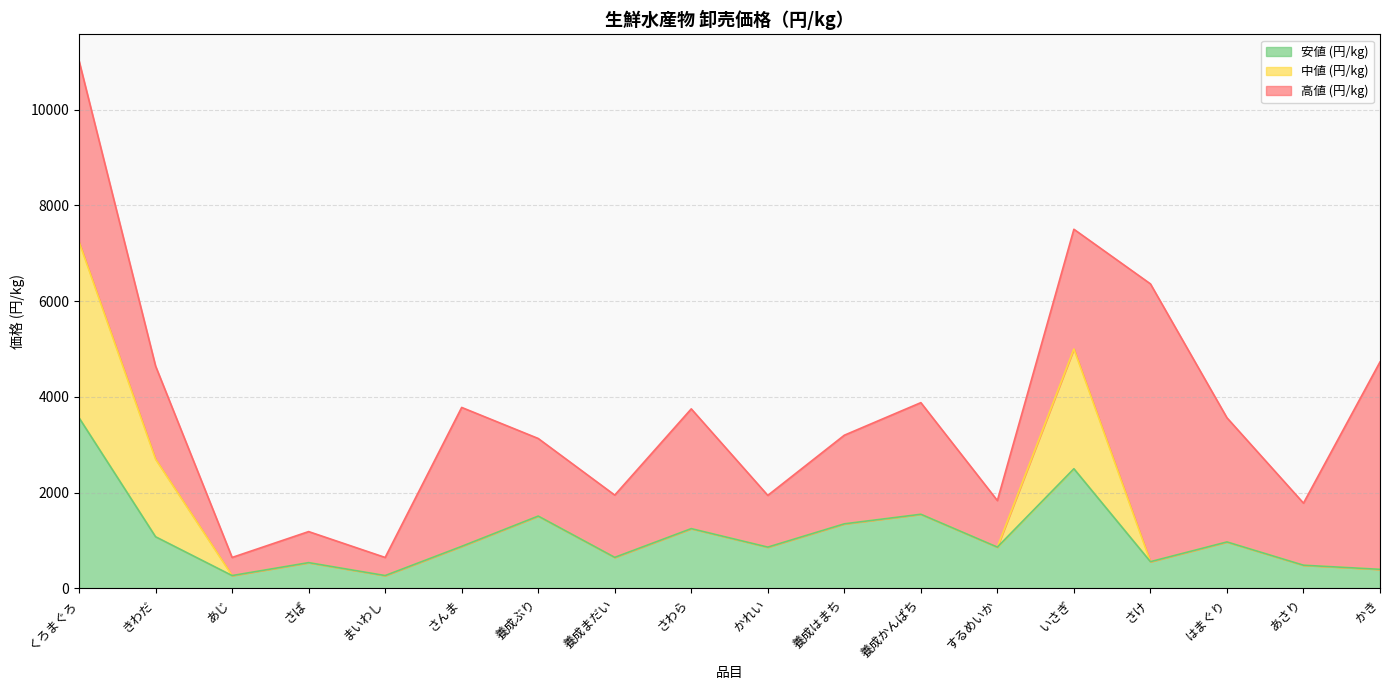

At which category is the sum across all series the highest?

くろまぐろ